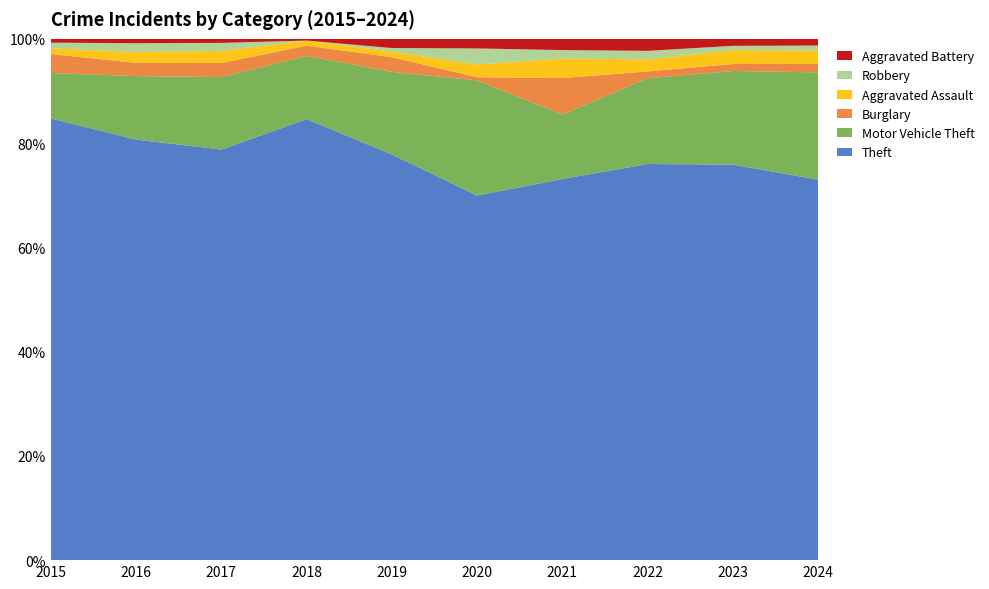

Reading right to left, transcribe all the data shown in this chart.

Theft: 227	283	231	136	114	221	258	204	192	233
Motor Vehicle Theft: 64	67	50	23	36	45	37	36	29	24
Burglary: 5	5	4	13	1	8	6	7	6	10
Aggravated Assault: 8	10	7	7	4	3	3	6	5	3
Robbery: 3	3	5	3	5	2	0	4	4	3
Aggravated Battery: 4	5	7	4	3	5	1	2	2	2